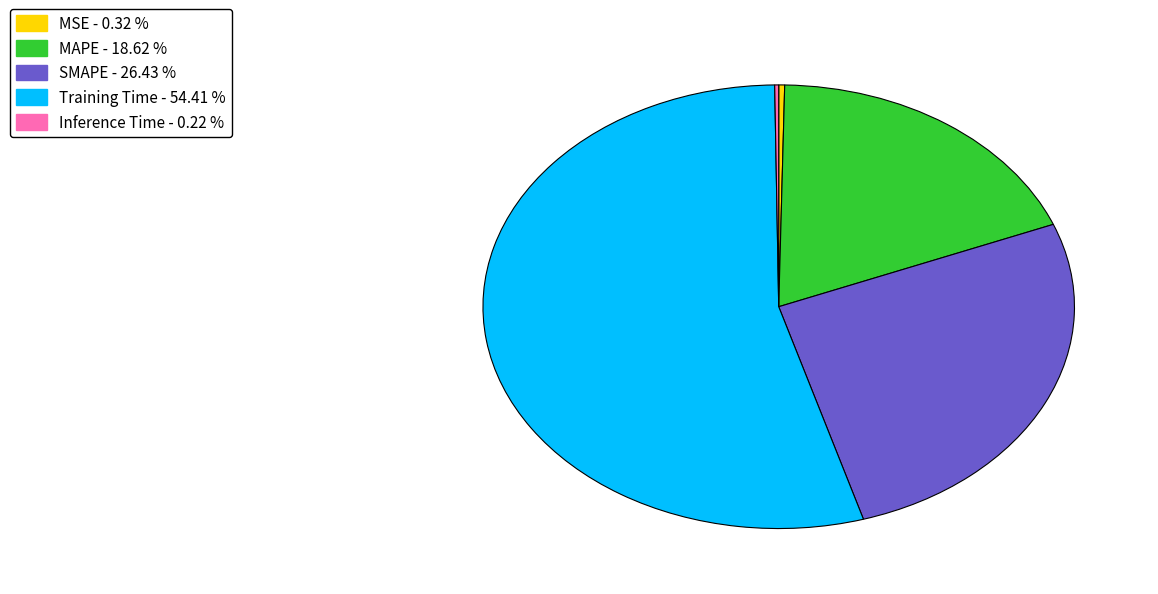

Which has a higher value, Training Time or MSE?

Training Time